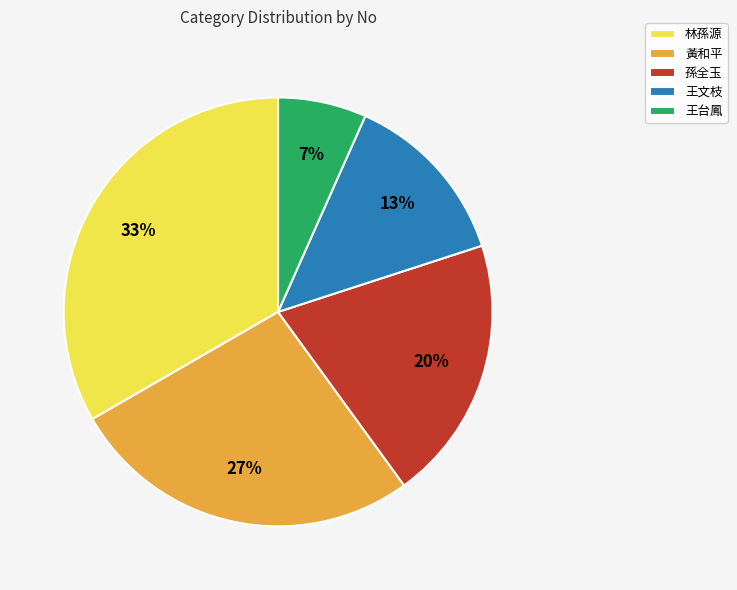

What is the ratio of the value at 王台鳳 to the value at 林孫源?

0.2